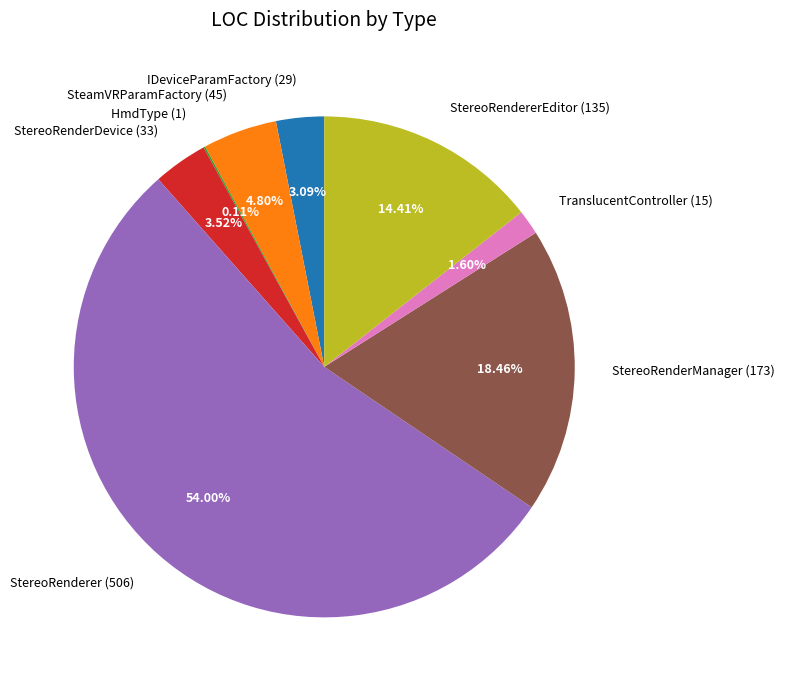

Is there a majority slice in this chart?

Yes